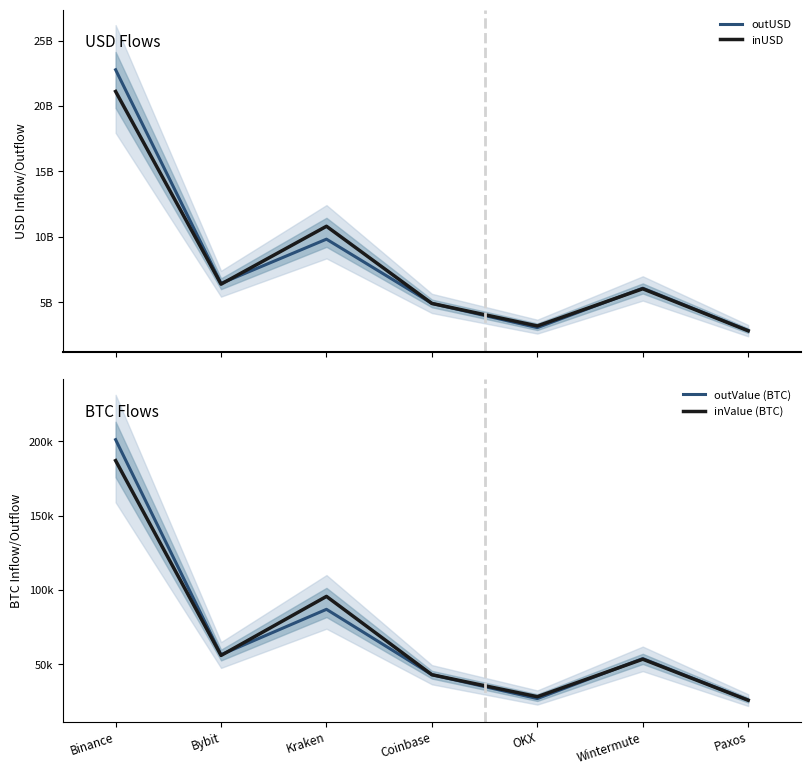

At which category does inUSD reach its first local valley?

Bybit